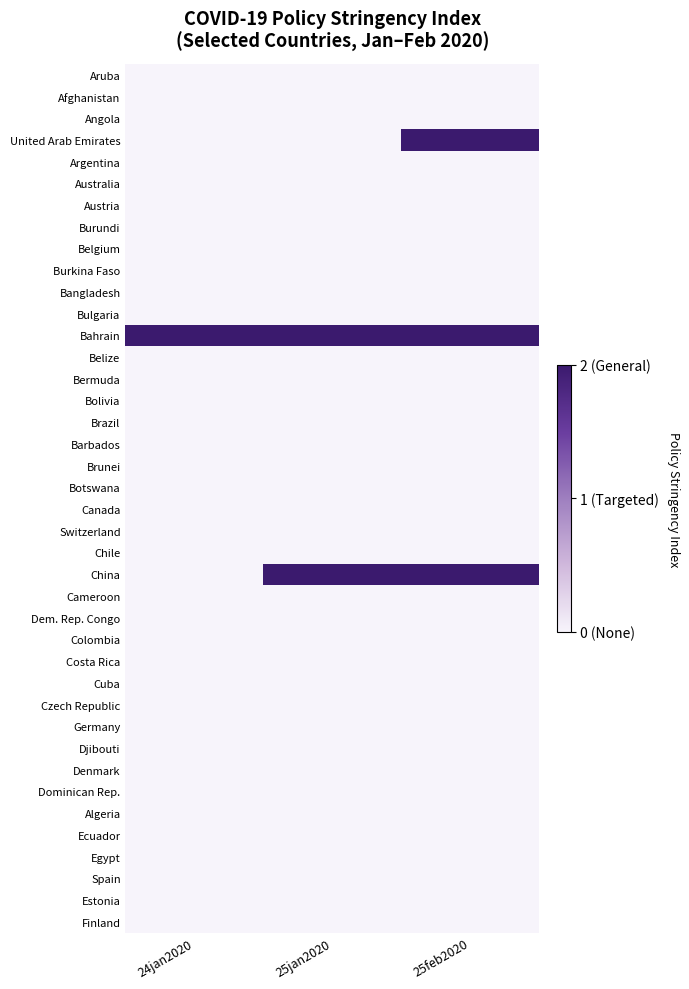

Reading left to right, transcribe all the data shown in this chart.

Aruba: 24jan2020=0	25jan2020=0	25feb2020=0
Afghanistan: 24jan2020=0	25jan2020=0	25feb2020=0
Angola: 24jan2020=0	25jan2020=0	25feb2020=0
United Arab Emirates: 24jan2020=0	25jan2020=0	25feb2020=2
Argentina: 24jan2020=0	25jan2020=0	25feb2020=0
Australia: 24jan2020=0	25jan2020=0	25feb2020=0
Austria: 24jan2020=0	25jan2020=0	25feb2020=0
Burundi: 24jan2020=0	25jan2020=0	25feb2020=0
Belgium: 24jan2020=0	25jan2020=0	25feb2020=0
Burkina Faso: 24jan2020=0	25jan2020=0	25feb2020=0
Bangladesh: 24jan2020=0	25jan2020=0	25feb2020=0
Bulgaria: 24jan2020=0	25jan2020=0	25feb2020=0
Bahrain: 24jan2020=2	25jan2020=2	25feb2020=2
Belize: 24jan2020=0	25jan2020=0	25feb2020=0
Bermuda: 24jan2020=0	25jan2020=0	25feb2020=0
Bolivia: 24jan2020=0	25jan2020=0	25feb2020=0
Brazil: 24jan2020=0	25jan2020=0	25feb2020=0
Barbados: 24jan2020=0	25jan2020=0	25feb2020=0
Brunei: 24jan2020=0	25jan2020=0	25feb2020=0
Botswana: 24jan2020=0	25jan2020=0	25feb2020=0
Canada: 24jan2020=0	25jan2020=0	25feb2020=0
Switzerland: 24jan2020=0	25jan2020=0	25feb2020=0
Chile: 24jan2020=0	25jan2020=0	25feb2020=0
China: 24jan2020=0	25jan2020=2	25feb2020=2
Cameroon: 24jan2020=0	25jan2020=0	25feb2020=0
Dem. Rep. Congo: 24jan2020=0	25jan2020=0	25feb2020=0
Colombia: 24jan2020=0	25jan2020=0	25feb2020=0
Costa Rica: 24jan2020=0	25jan2020=0	25feb2020=0
Cuba: 24jan2020=0	25jan2020=0	25feb2020=0
Czech Republic: 24jan2020=0	25jan2020=0	25feb2020=0
Germany: 24jan2020=0	25jan2020=0	25feb2020=0
Djibouti: 24jan2020=0	25jan2020=0	25feb2020=0
Denmark: 24jan2020=0	25jan2020=0	25feb2020=0
Dominican Rep.: 24jan2020=0	25jan2020=0	25feb2020=0
Algeria: 24jan2020=0	25jan2020=0	25feb2020=0
Ecuador: 24jan2020=0	25jan2020=0	25feb2020=0
Egypt: 24jan2020=0	25jan2020=0	25feb2020=0
Spain: 24jan2020=0	25jan2020=0	25feb2020=0
Estonia: 24jan2020=0	25jan2020=0	25feb2020=0
Finland: 24jan2020=0	25jan2020=0	25feb2020=0